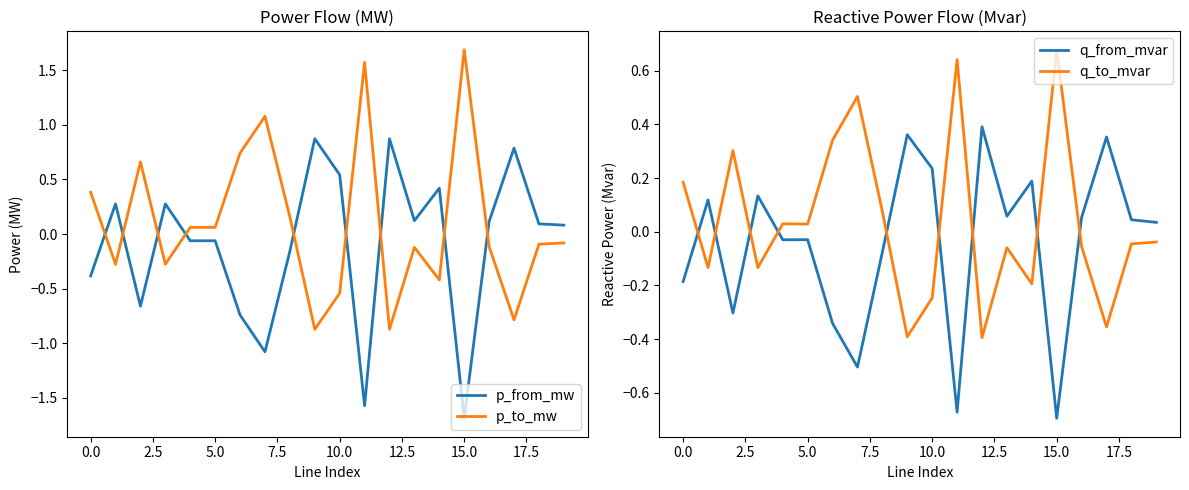

Reading left to right, extract all data points from this chart.

p_from_mw: -0.4	0.3	-0.7	0.3	-0.1	-0.1	-0.7	-1.1	-0.2	0.9	0.5	-1.6	0.9	0.1	0.4	-1.7	0.1	0.8	0.1	0.1
p_to_mw: 0.4	-0.3	0.7	-0.3	0.1	0.1	0.7	1.1	0.2	-0.9	-0.5	1.6	-0.9	-0.1	-0.4	1.7	-0.1	-0.8	-0.1	-0.1
q_from_mvar: -0.2	0.1	-0.3	0.1	-0.0	-0.0	-0.3	-0.5	-0.1	0.4	0.2	-0.7	0.4	0.1	0.2	-0.7	0.1	0.4	0.0	0.0
q_to_mvar: 0.2	-0.1	0.3	-0.1	0.0	0.0	0.3	0.5	0.1	-0.4	-0.2	0.6	-0.4	-0.1	-0.2	0.7	-0.1	-0.4	-0.0	-0.0